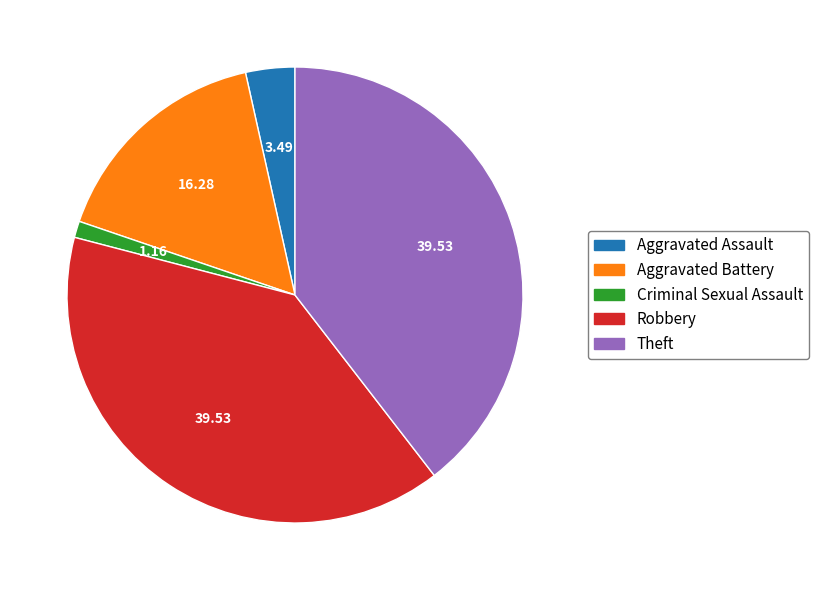

Does any single category account for the majority?

No